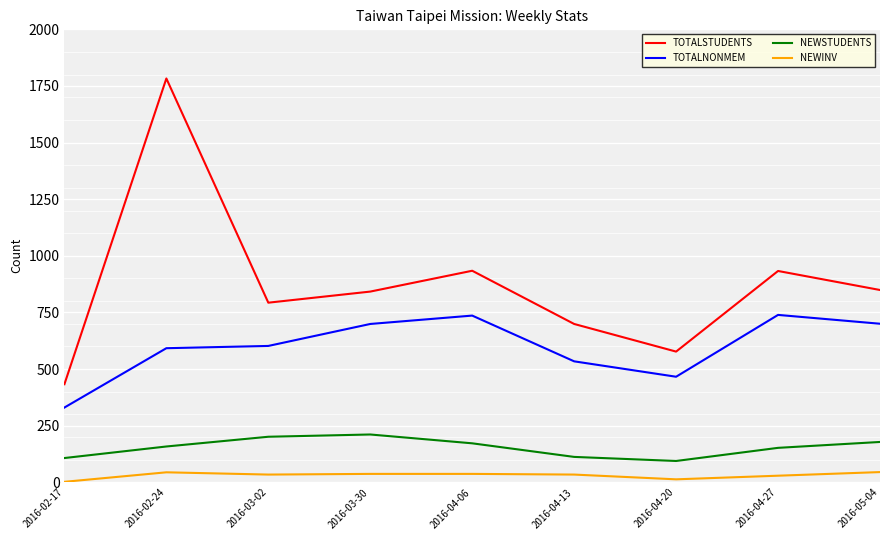

Is it true that TOTALSTUDENTS equals 433 at 2016-02-17?

True